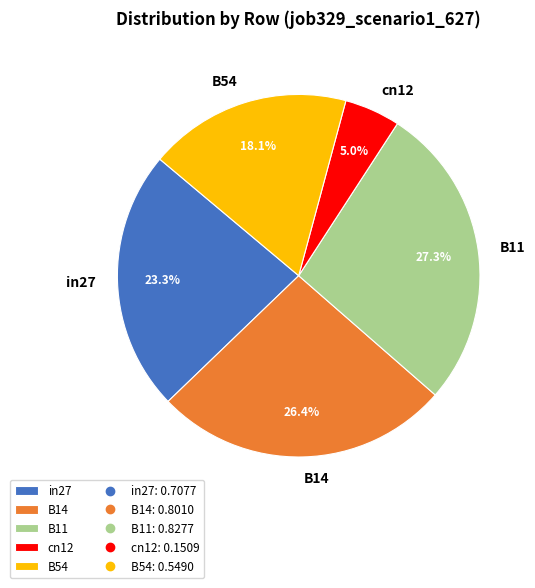

To the nearest percent, what is the combined percentage of cn12 and in27?

28%